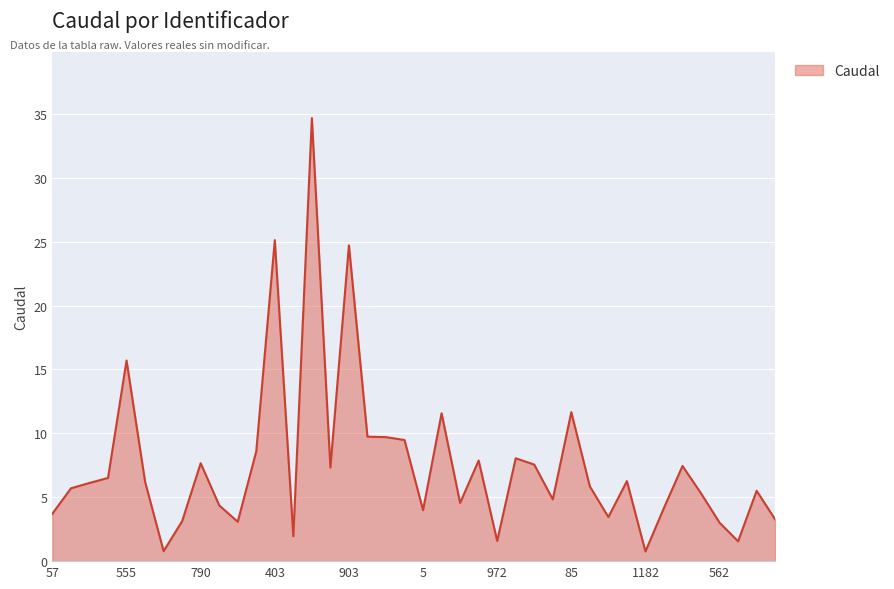

What is the minimum value shown in the chart?

0.8